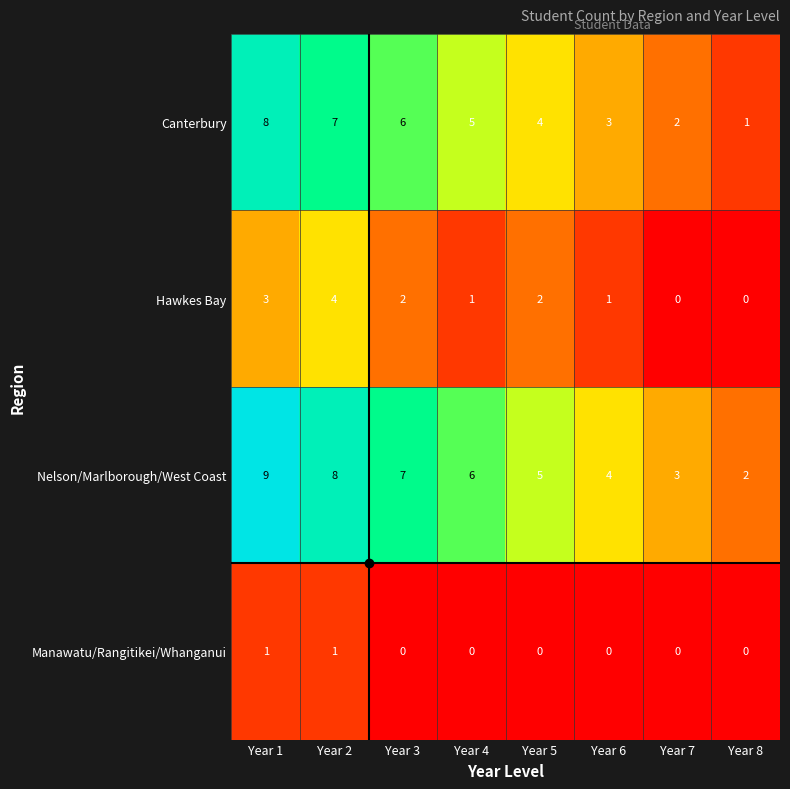

What is the average value of the Nelson/Marlborough/West Coast series?

6